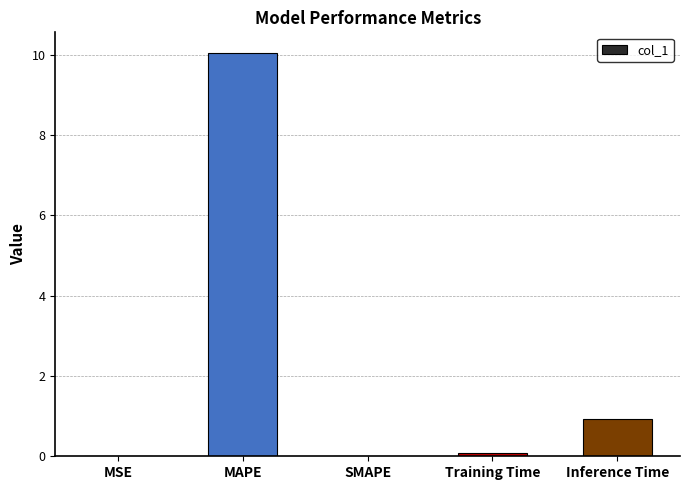

True or false: the data shows 10.1 at MAPE.

True